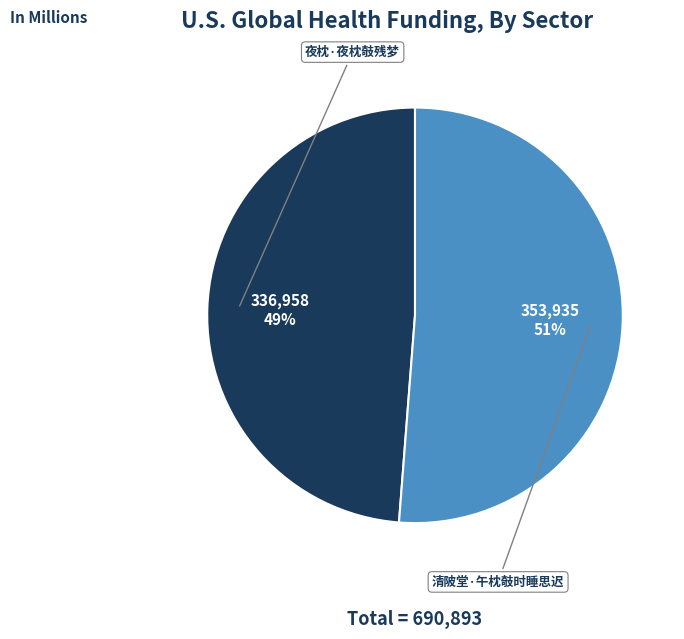

Is there any slice that represents more than half of the pie?

Yes